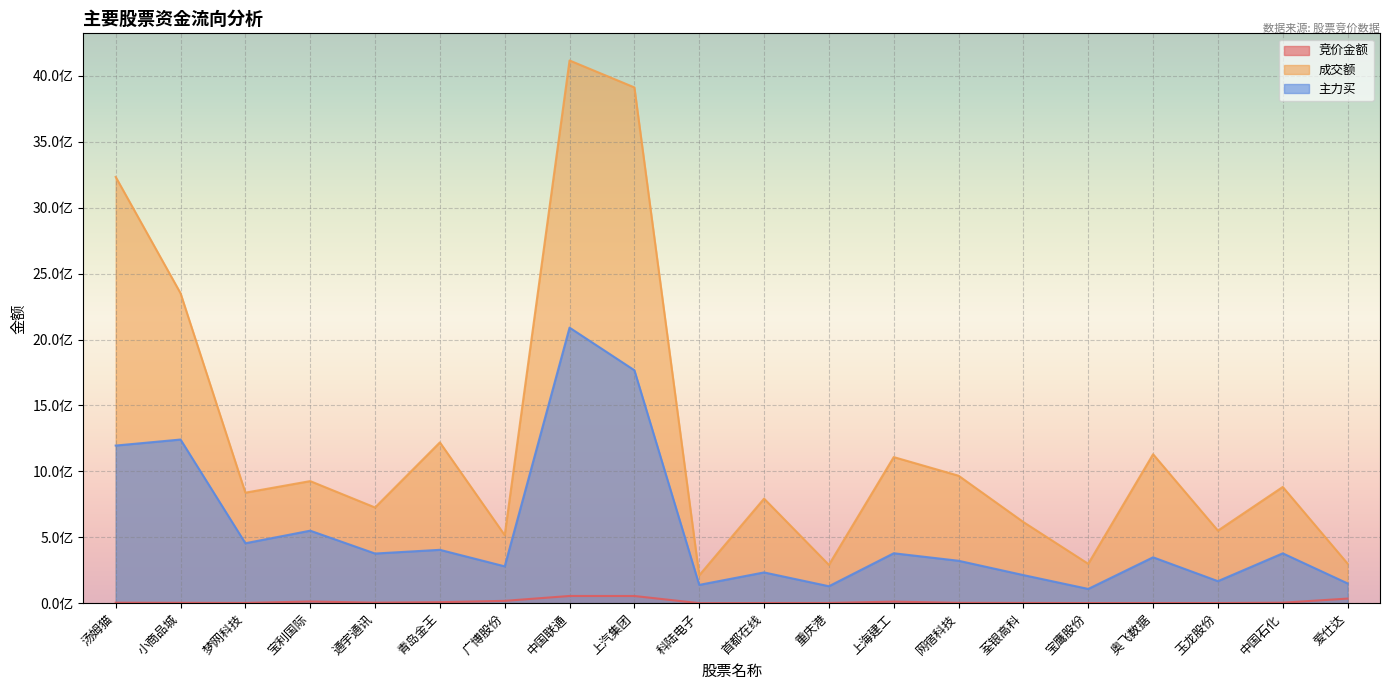

Does the chart display data point markers on the line(s)?

No